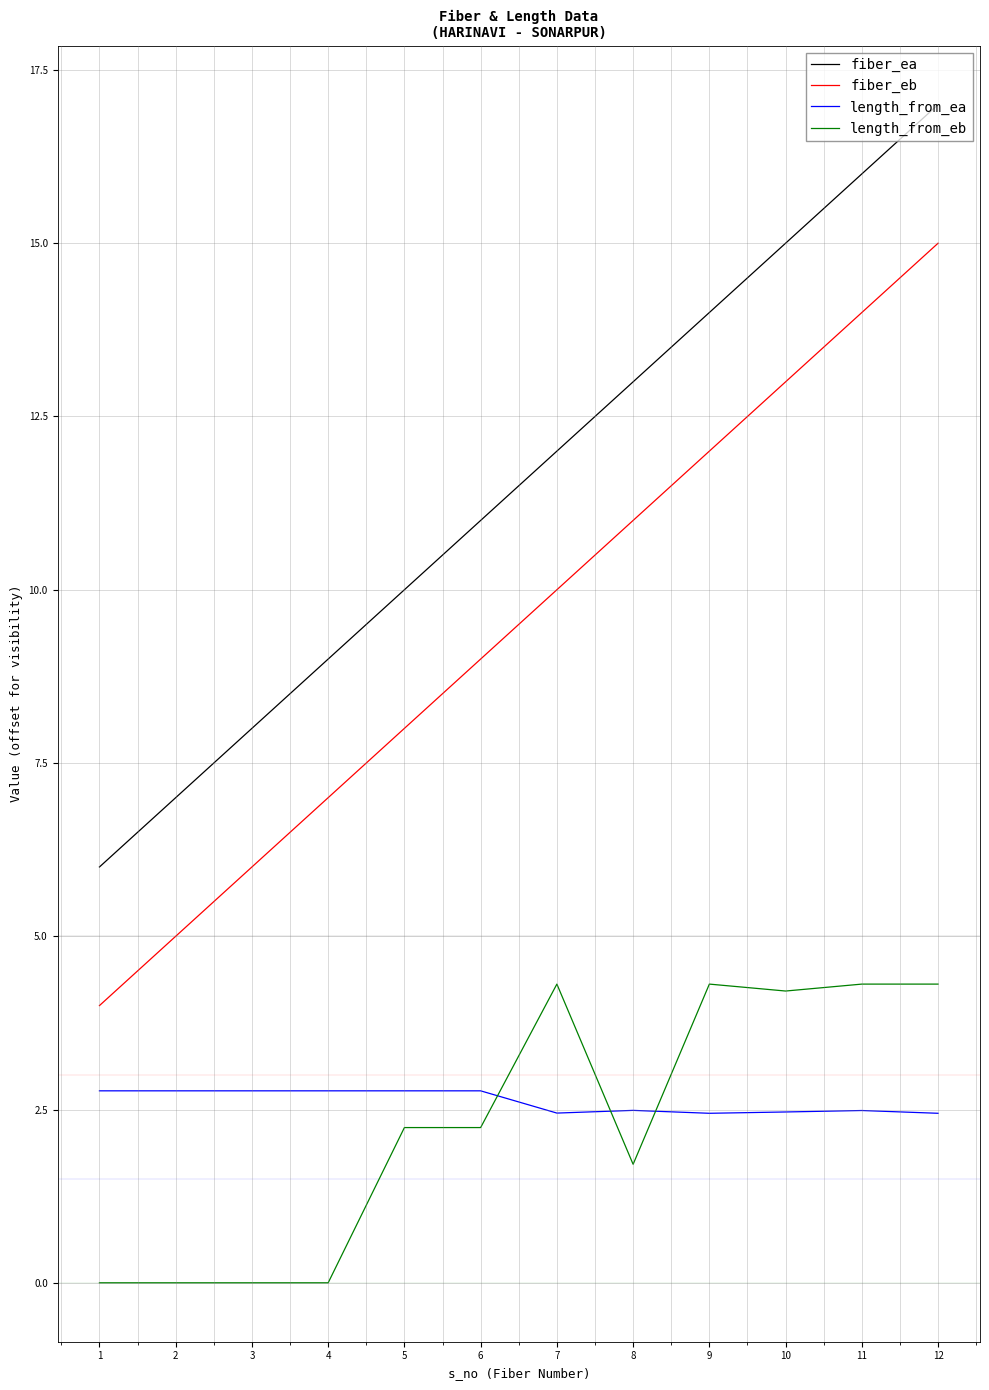

At which category does the chart reach its peak across all series?

12